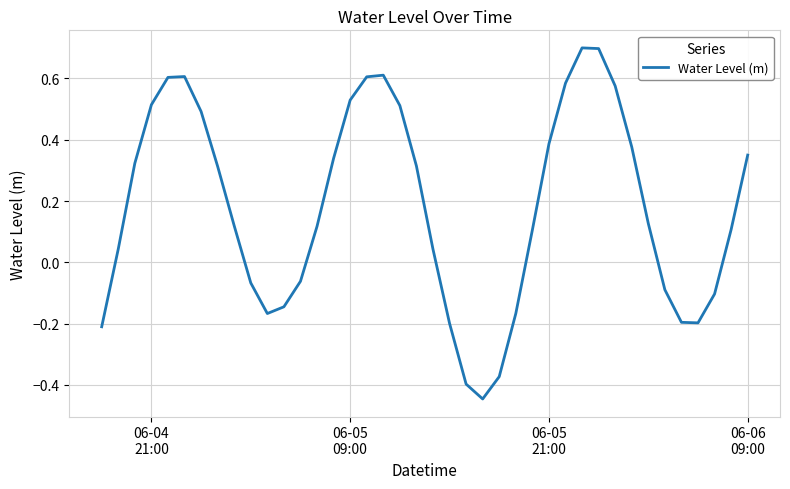

What is the greatest value displayed?

0.7